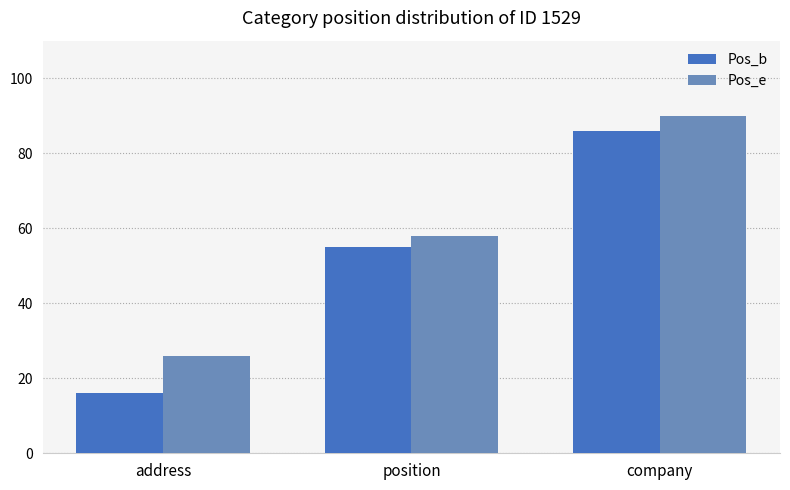

What is the minimum value for Pos_b?

16